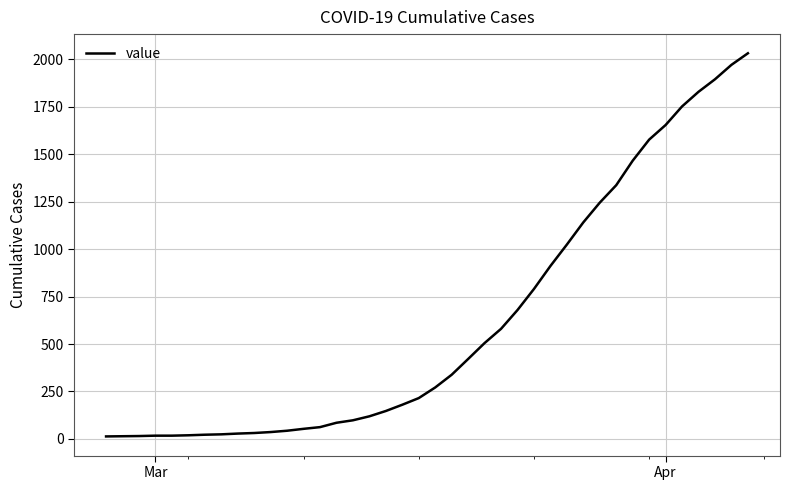

What is the greatest value displayed?

2032